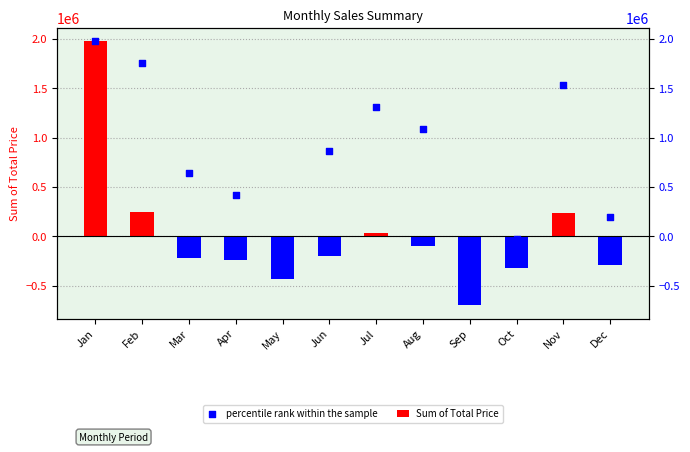

What is the total value across all series at Nov?

1771109.3